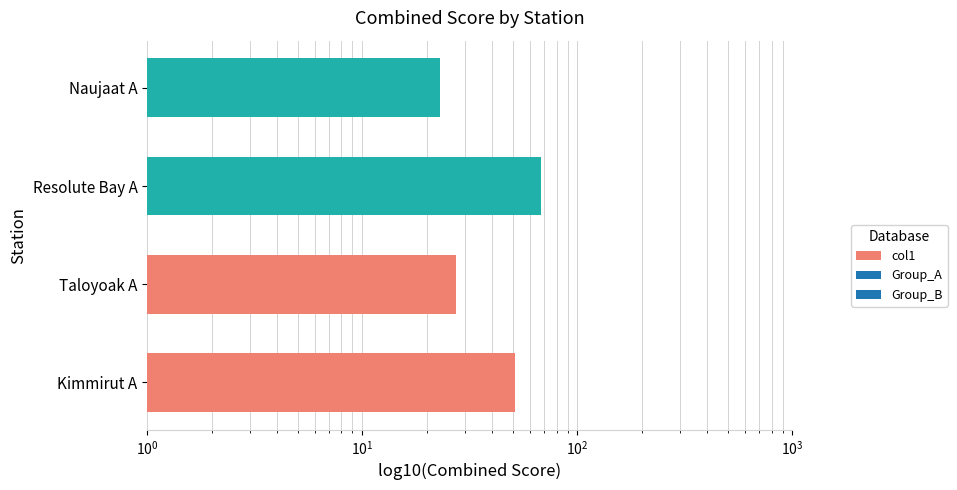

Reading left to right, what are all the values shown in this chart?

51.5	27.4	67.7	22.9